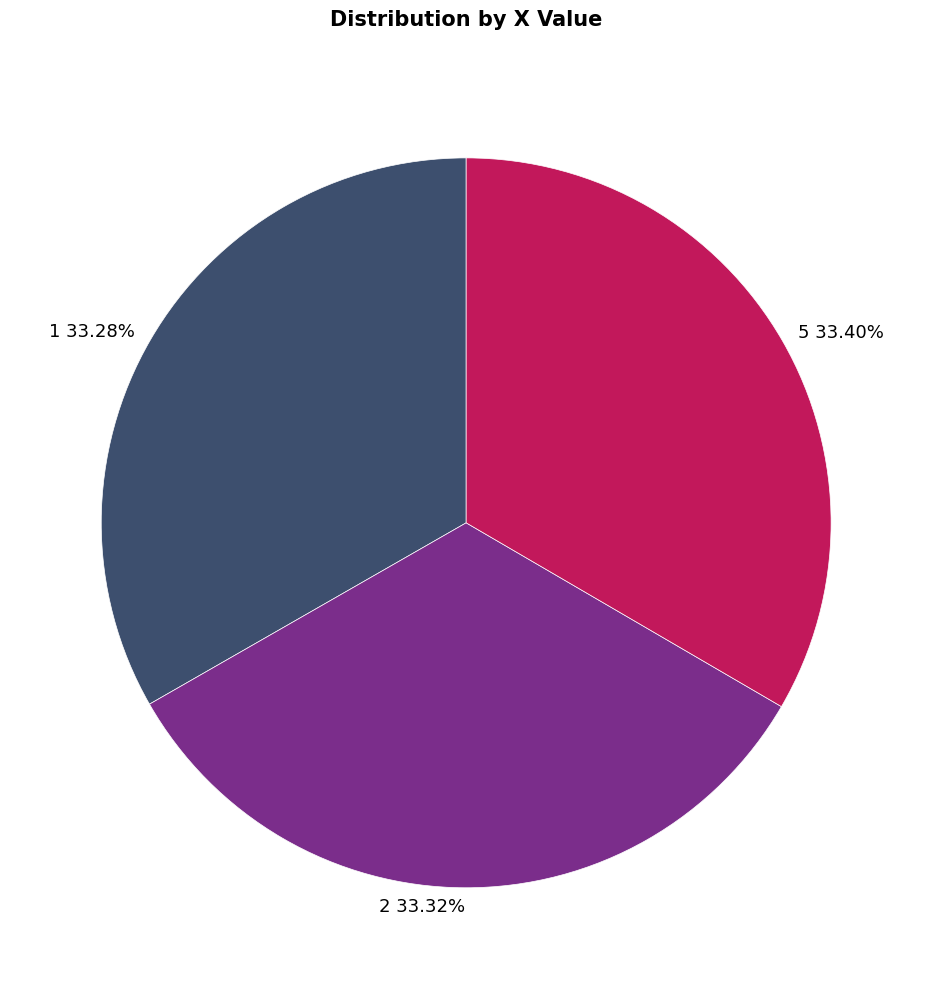

Is there any slice that represents more than half of the pie?

No